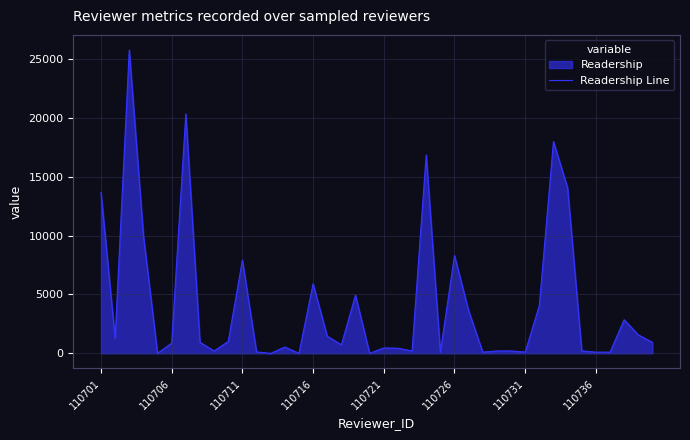

The value at 110726 is 14346. True or false?

False